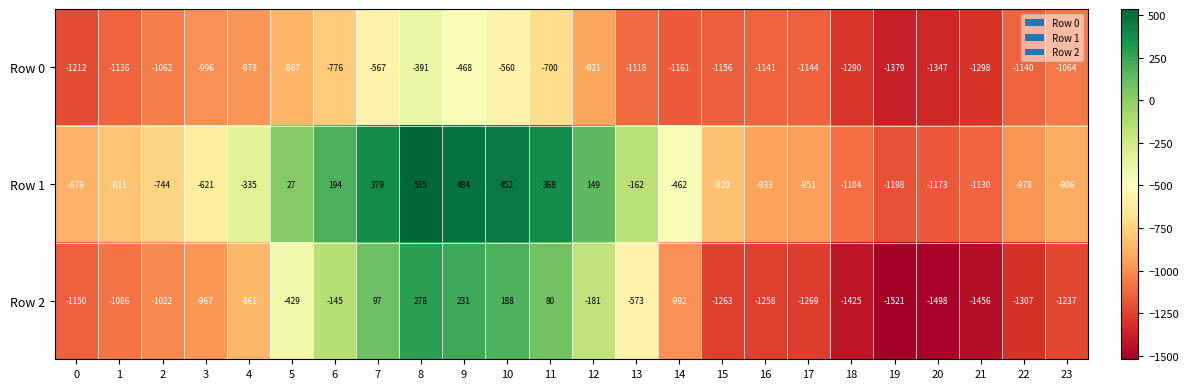

What is the difference between the second highest and minimum values in the Row 1 series?

1682